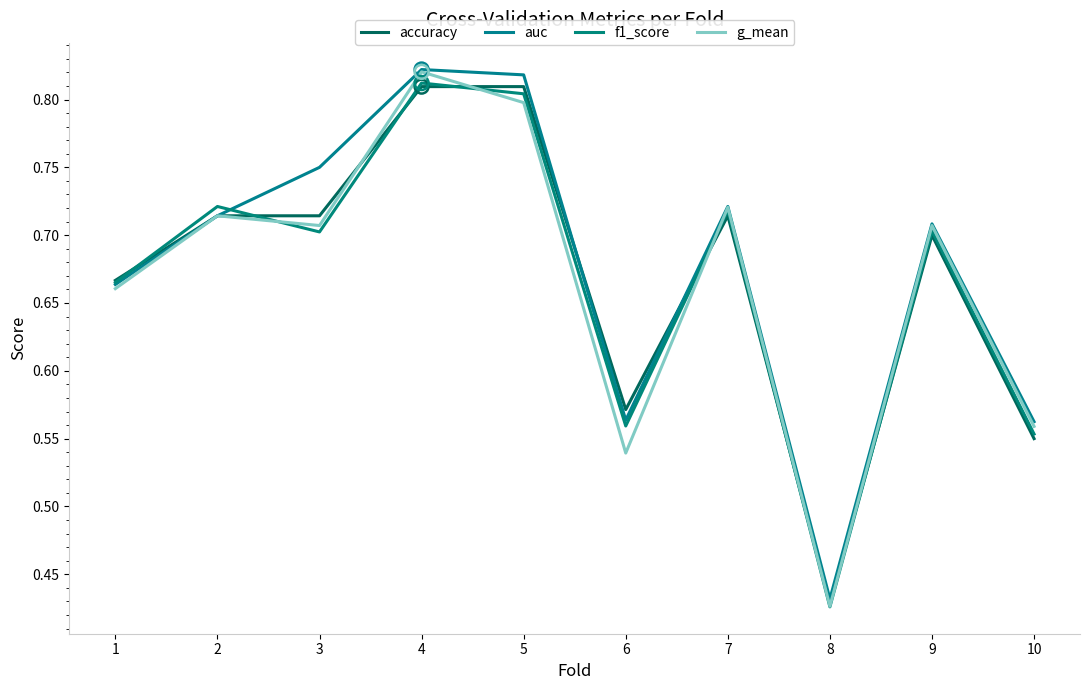

At how many categories does at least one series exceed 0?

10